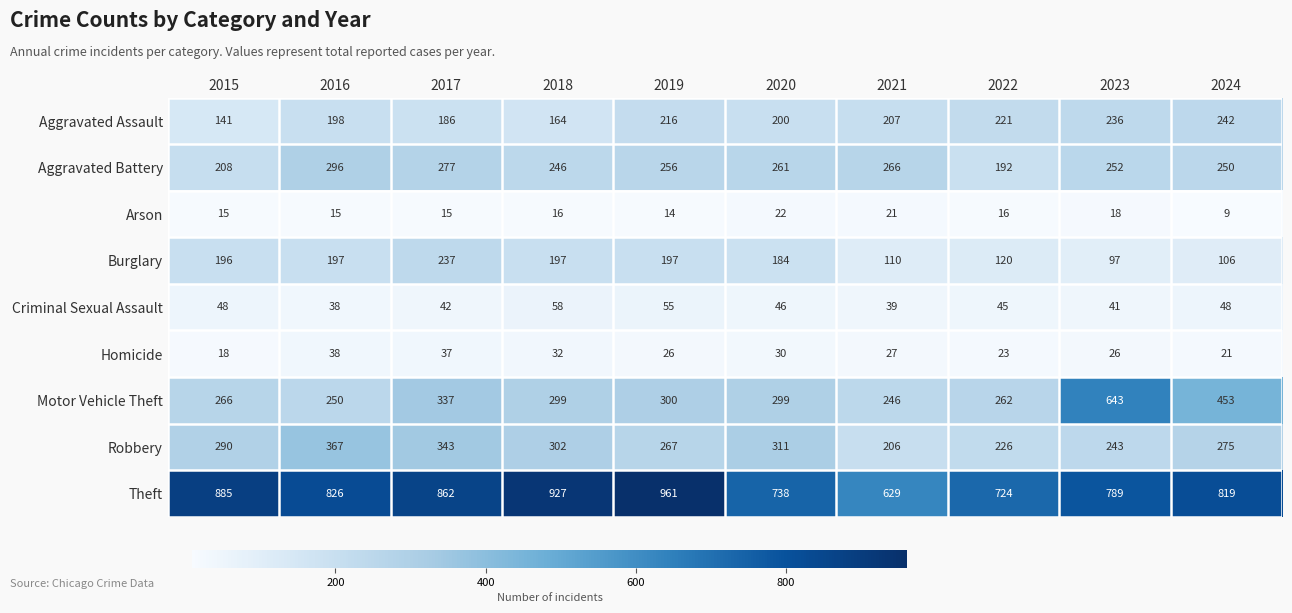

What is the sum of the Aggravated Assault values at 2020 and 2016?

398